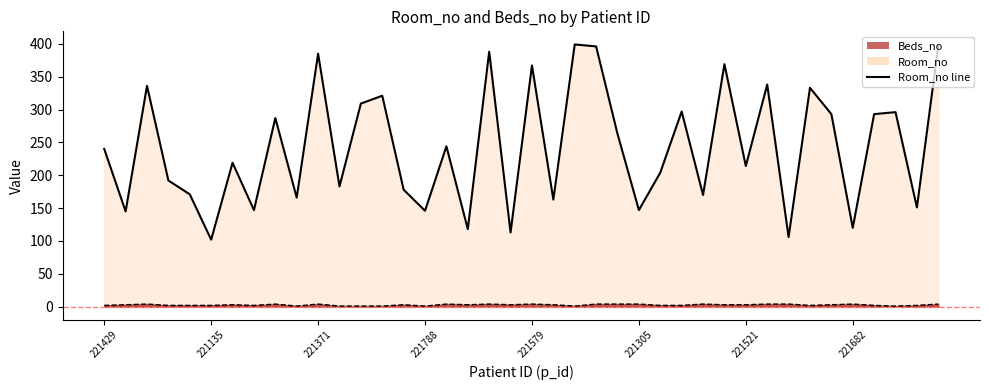

True or false: Room_no has more than 2 interior local peaks.

True